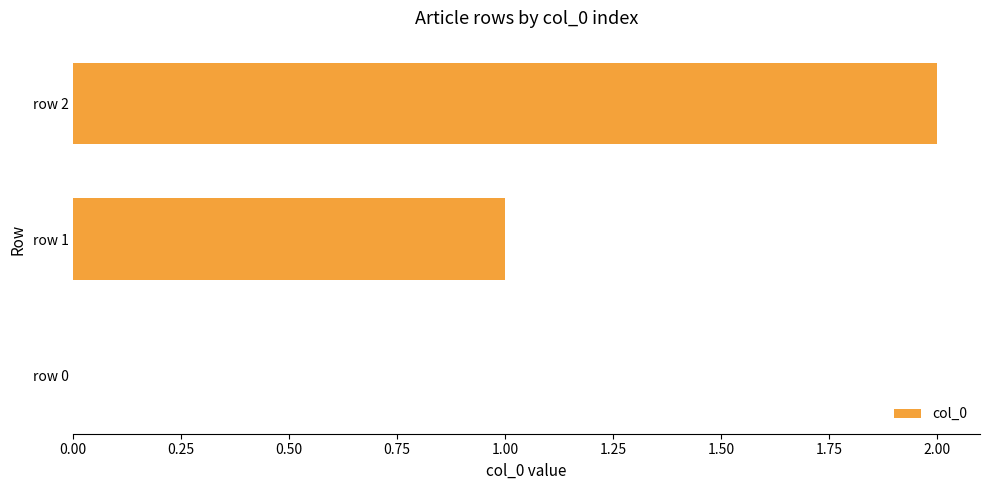

What is the change in value from row 1 to row 2?

+1